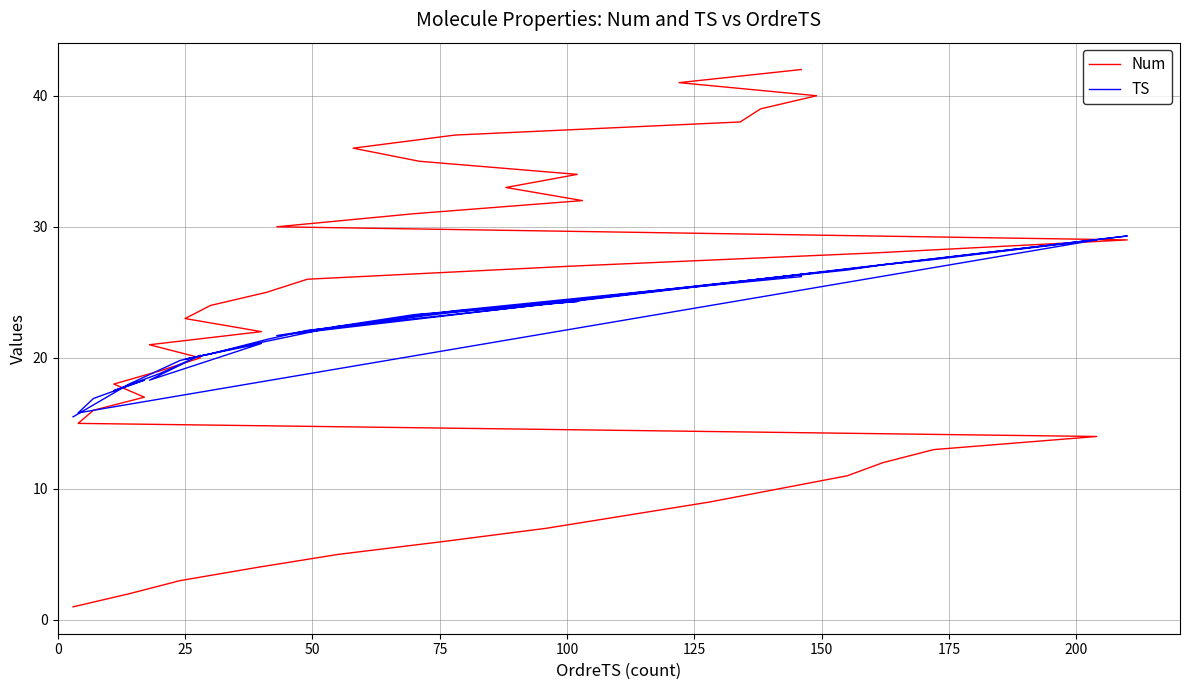

What is the highest value of the TS series?

29.3